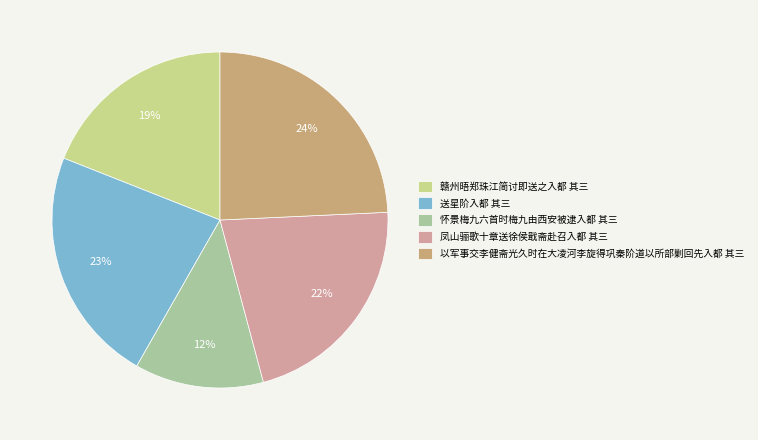

To the nearest percent, what portion does 怀景梅九六首时梅九由西安被逮入都 其三 represent?

12%